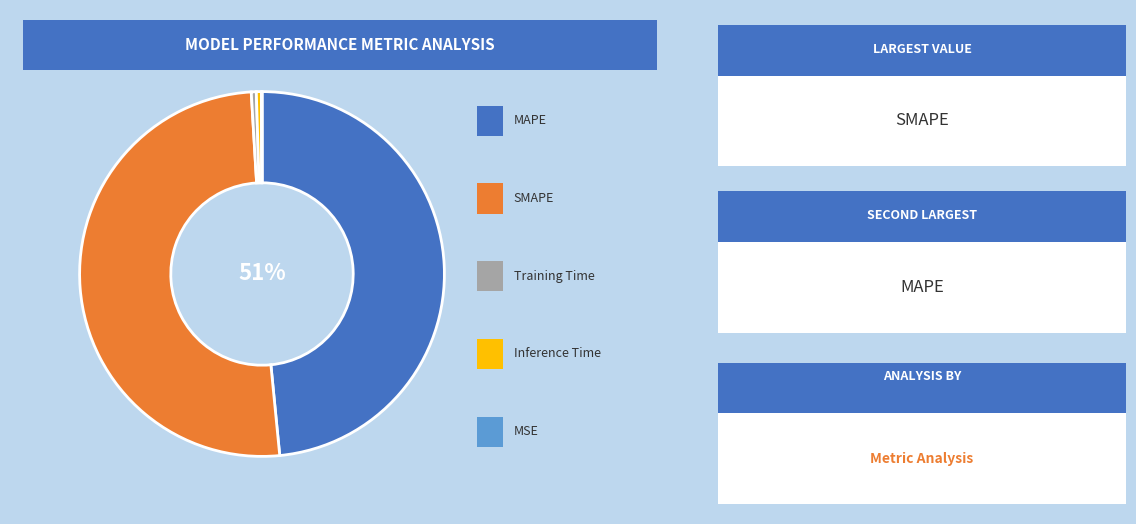

Rank the categories by value from highest to lowest.

SMAPE, MAPE, Inference Time, Training Time, MSE